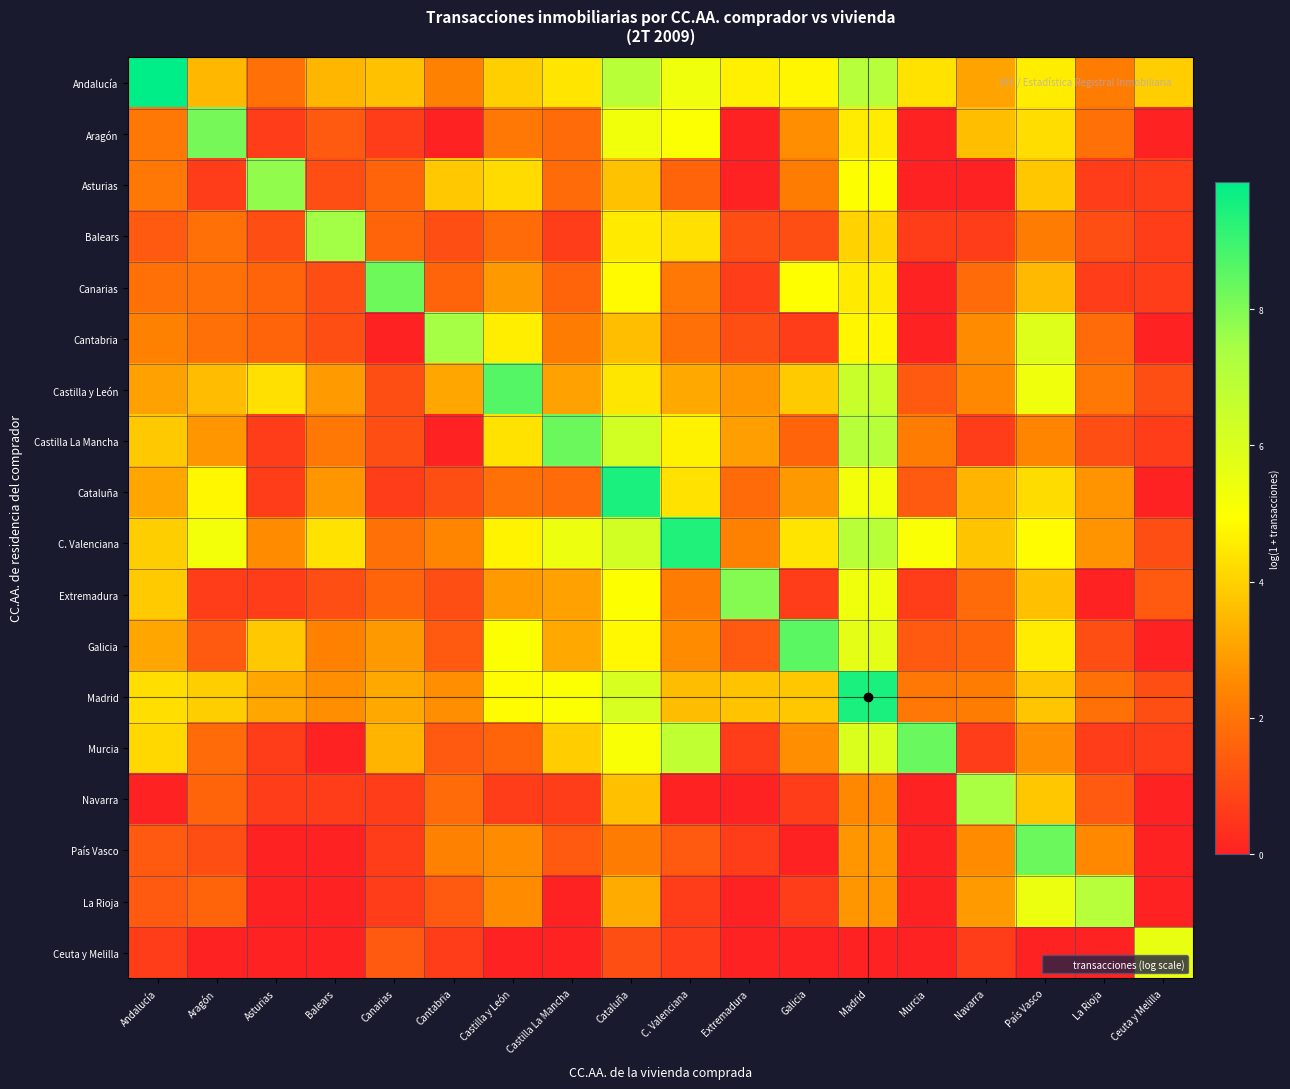

Between Castilla La Mancha and Extremadura, which is larger?

Extremadura